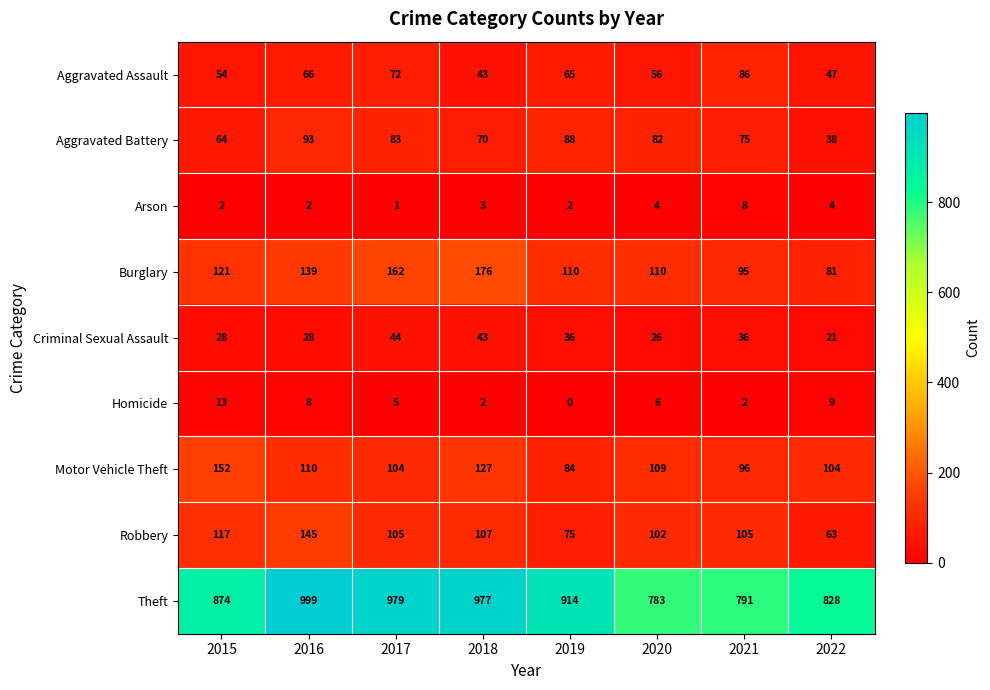

What is the difference between the maximum and minimum values in the Arson series?

7